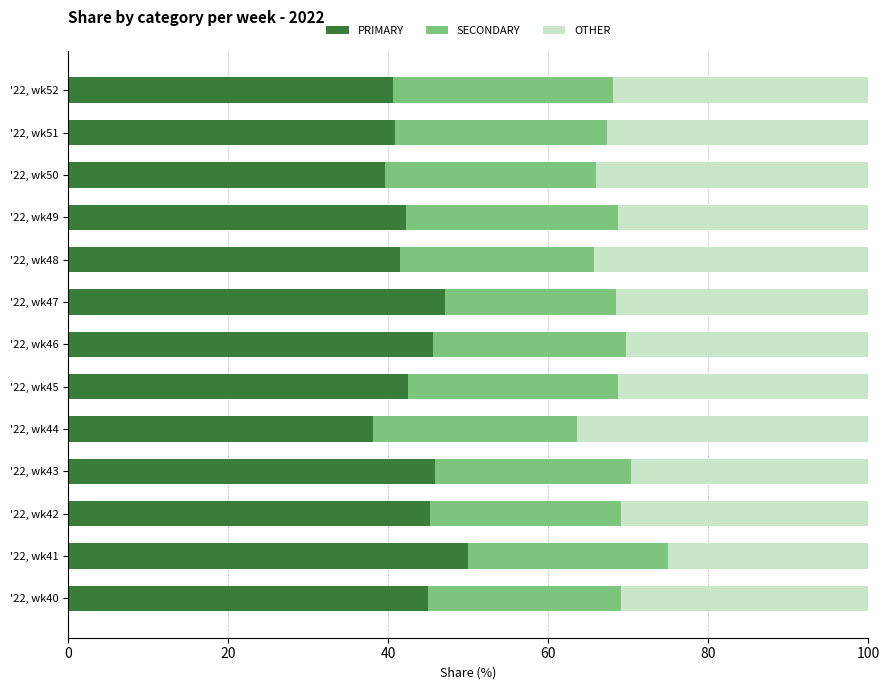

Is it true that PRIMARY equals 41.4 at '22, wk48?

True